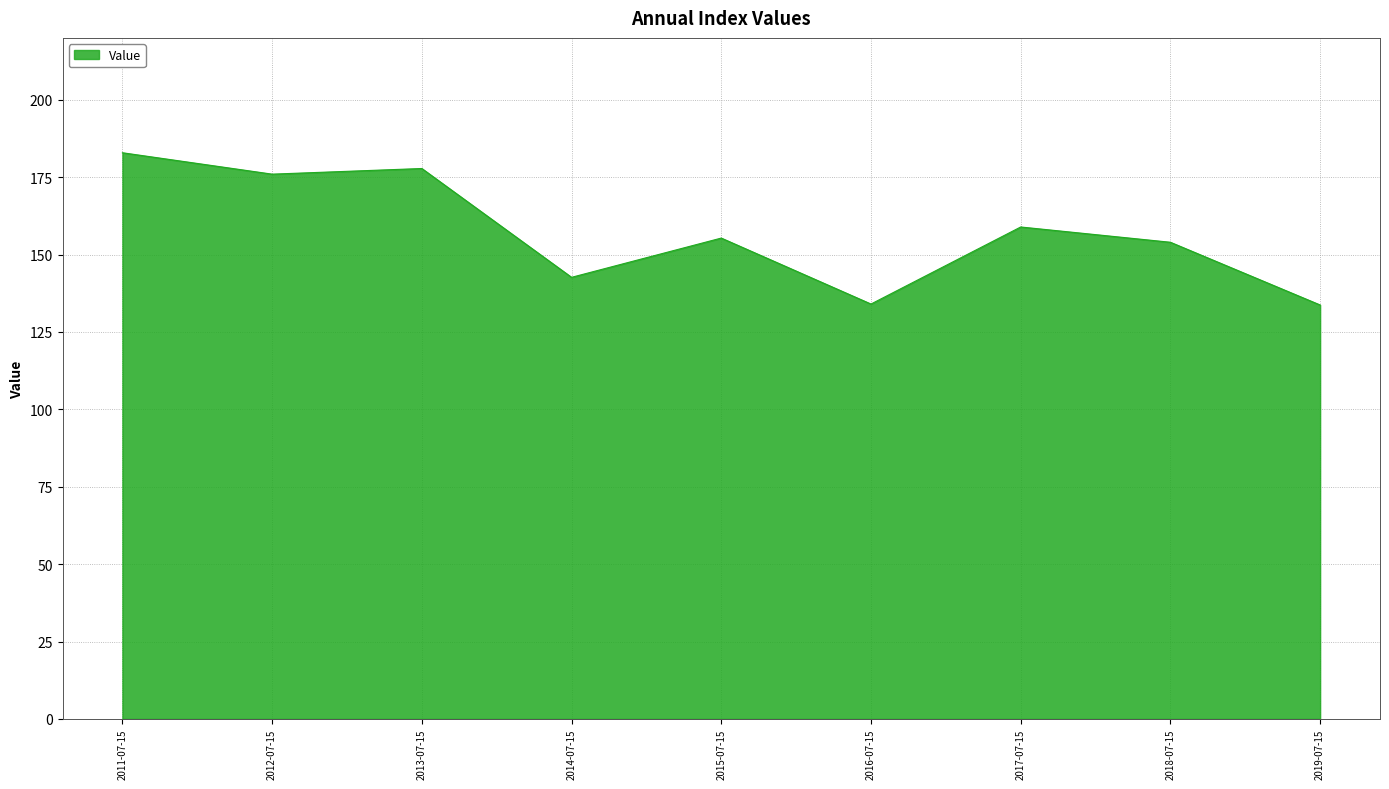

The value at 2016-07-15 is 42.5. True or false?

False